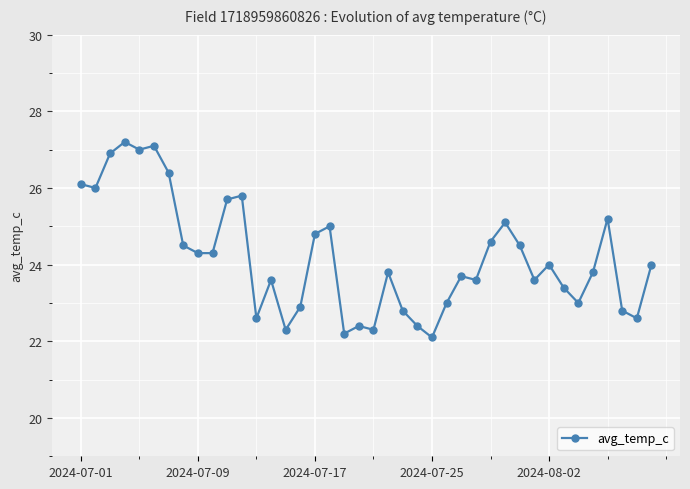

True or false: there are more than 0 points higher than both neighbors.

True